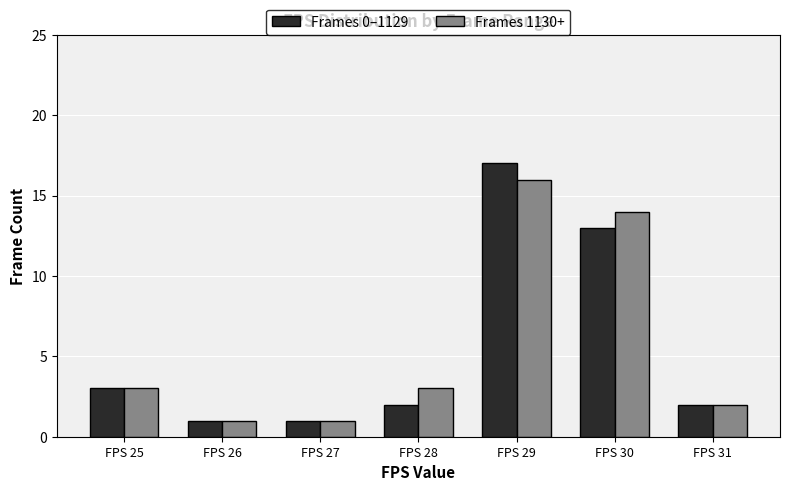

What is the sum of the Frames 0–1129 values at FPS 26 and FPS 31?

3